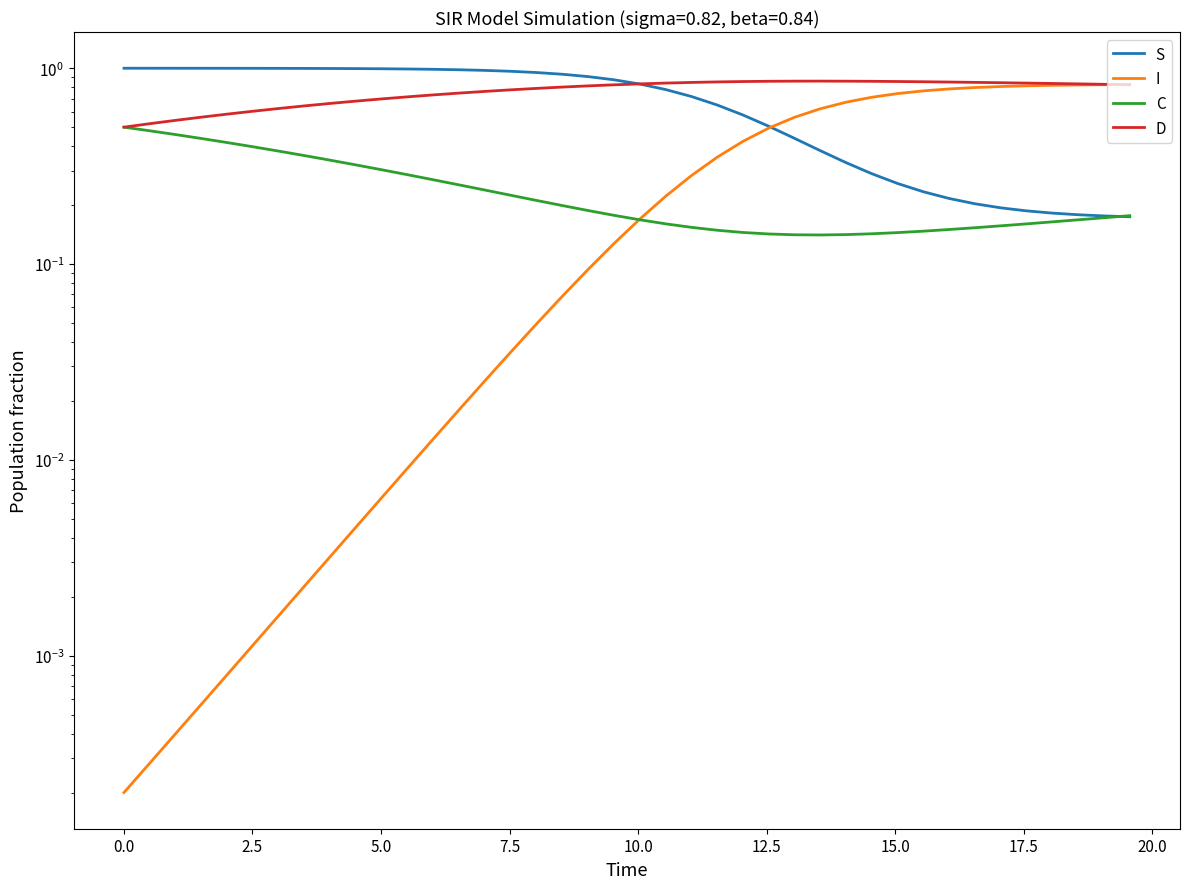

What is the highest value of the D series?

0.9